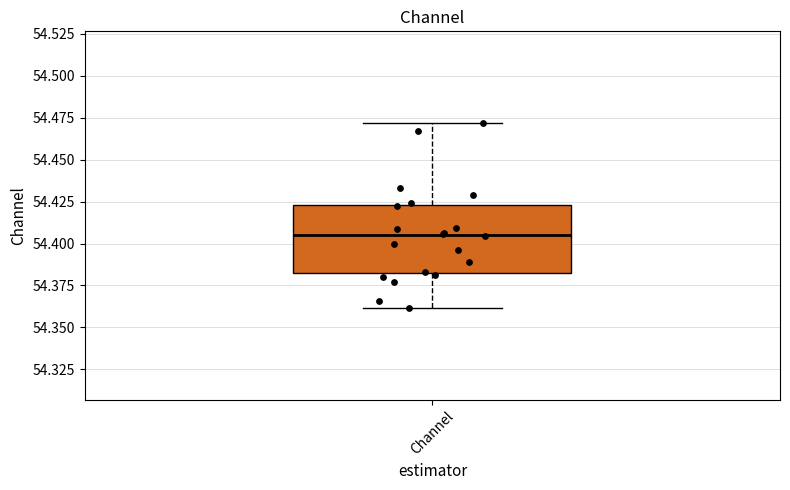

Where does the median line of the box for Channel sit on the y-axis? The values are not printed on the chart, so give them approximately, as read against the axis.

54.405